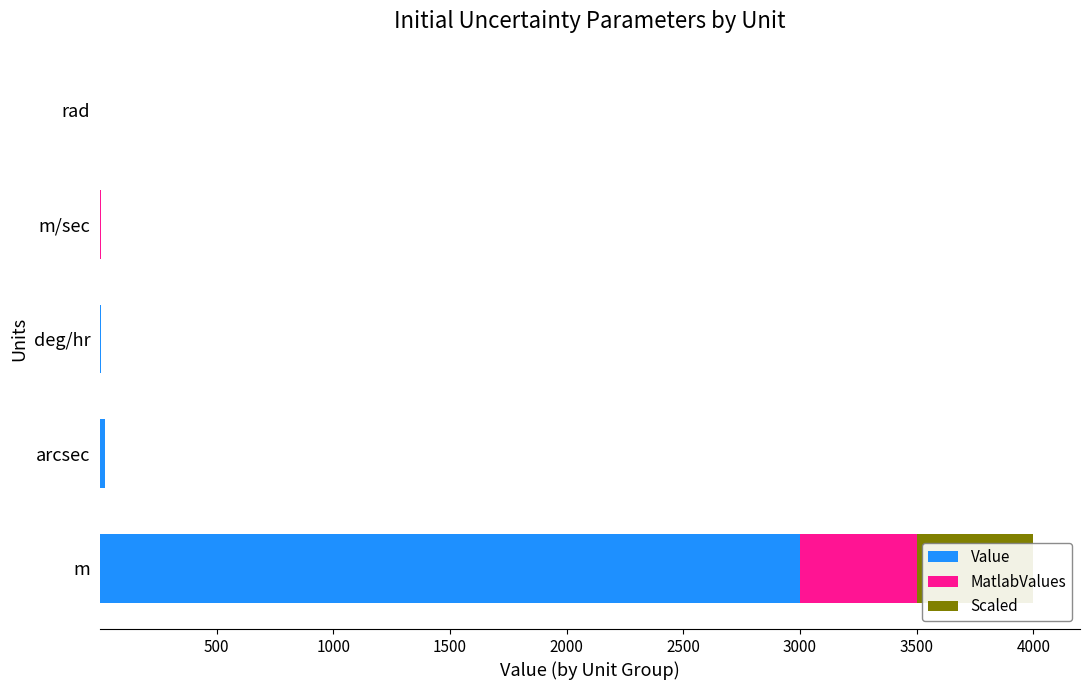

Reading left to right, what are all the values shown in this chart?

Value: 3000.0	20.0	5.0	2.2	0.0
MatlabValues: 500.0	0.0	0.0	0.4	0.0
Scaled: 500.0	0.0	0.0	0.4	0.0